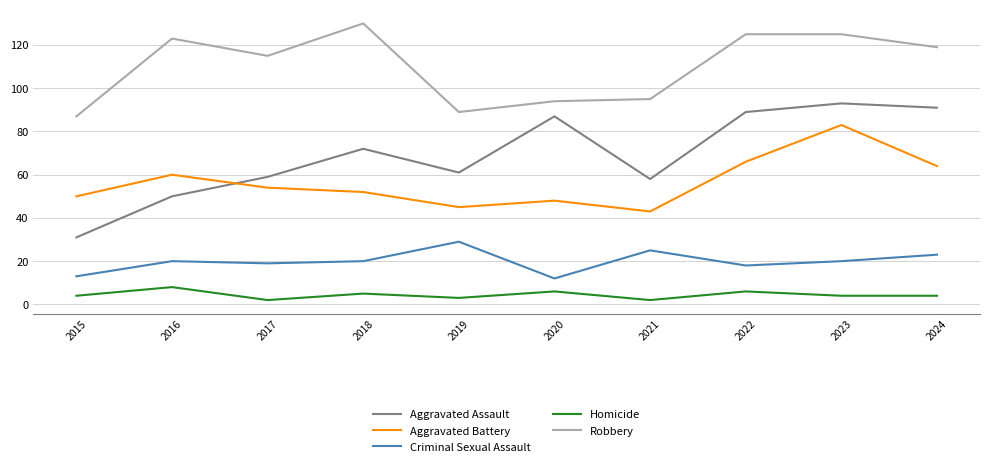

True or false: Homicide and Robbery intersect in this chart.

False